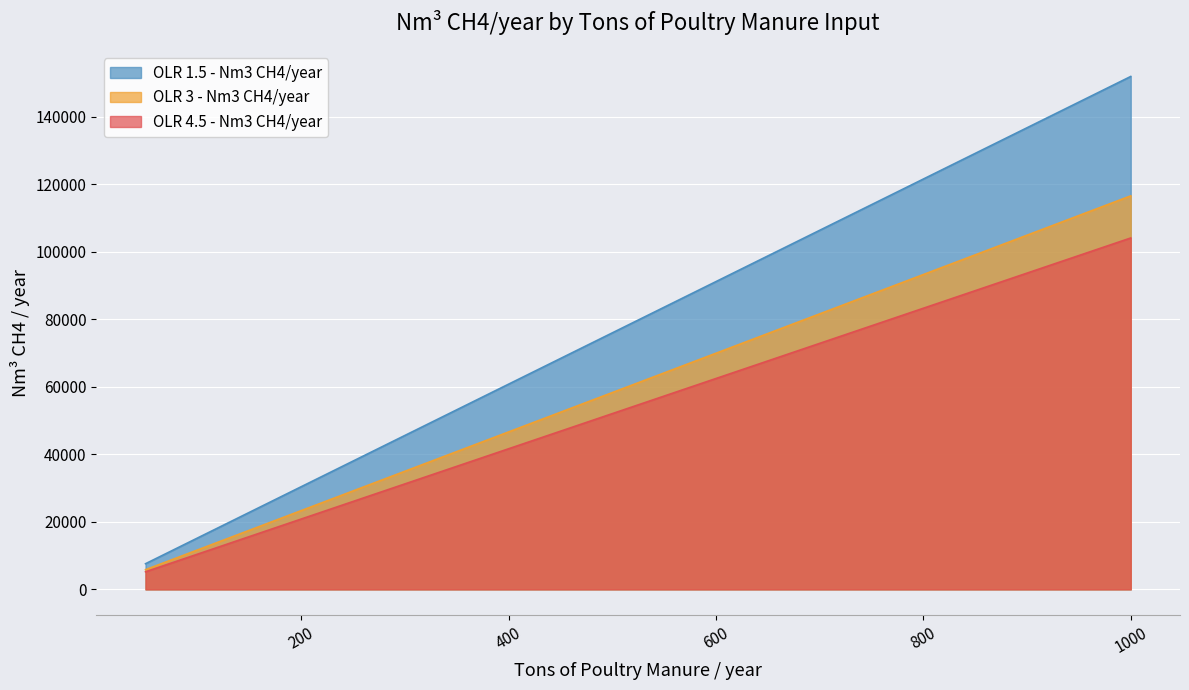

True or false: OLR 4.5 - Nm3 CH4/year has a value of 31239.4 at 300.

True